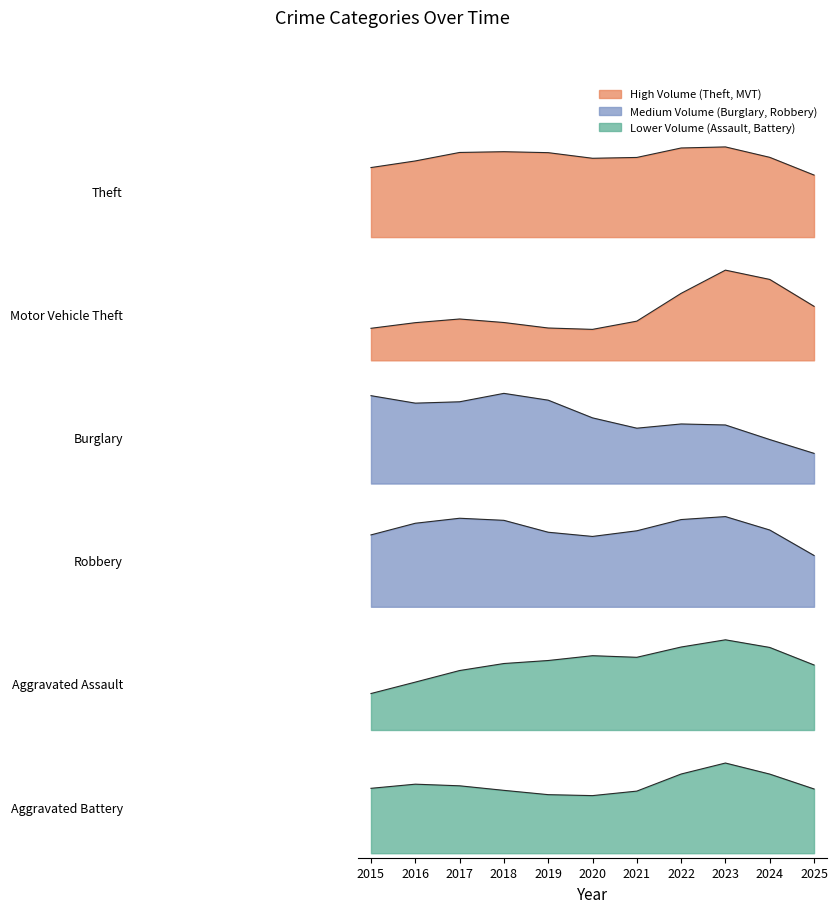

How many series are shown in this chart?

6